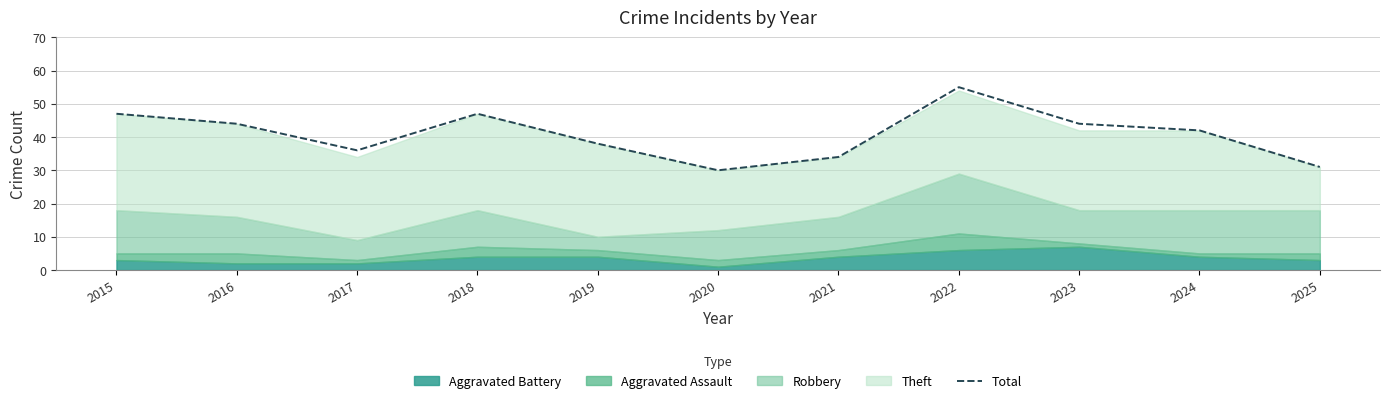

What is the change in value from 2019 to 2020?

-8